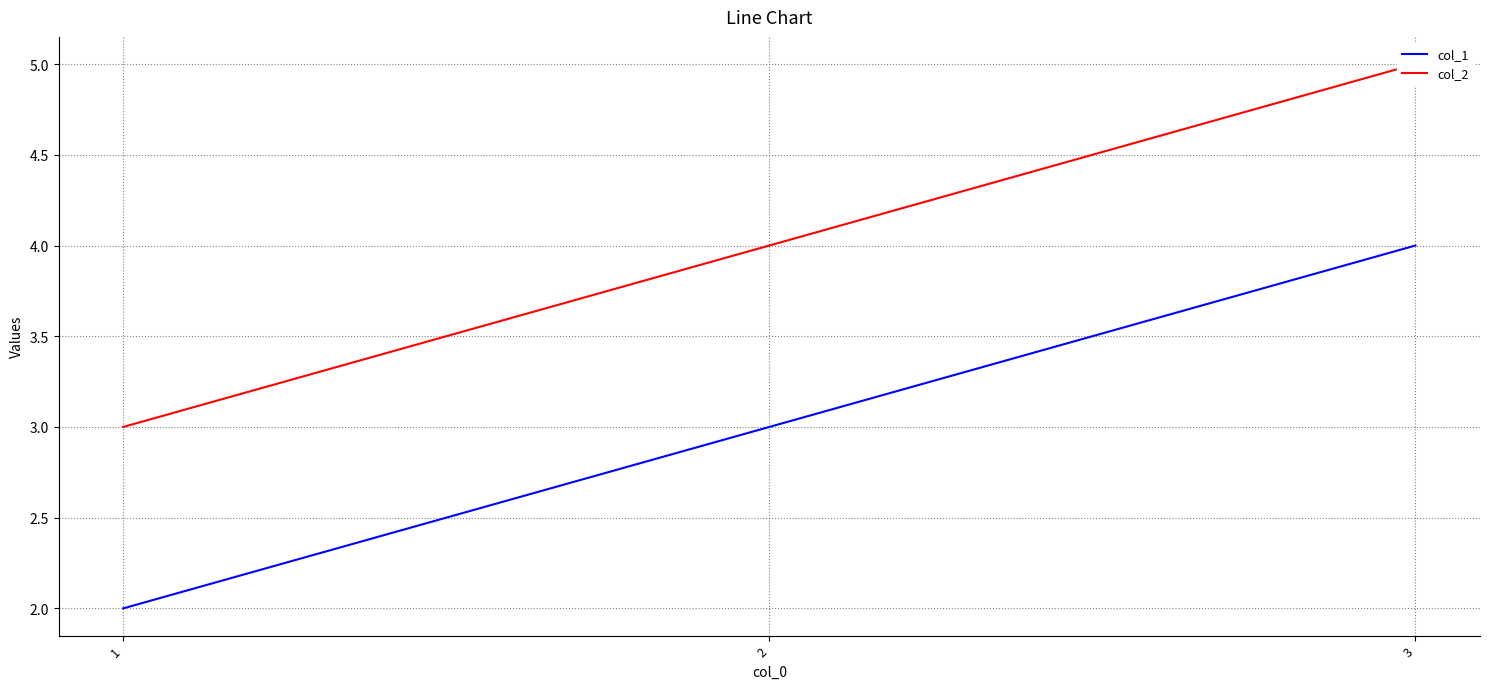

Which category has the highest value in the col_2 series?

3